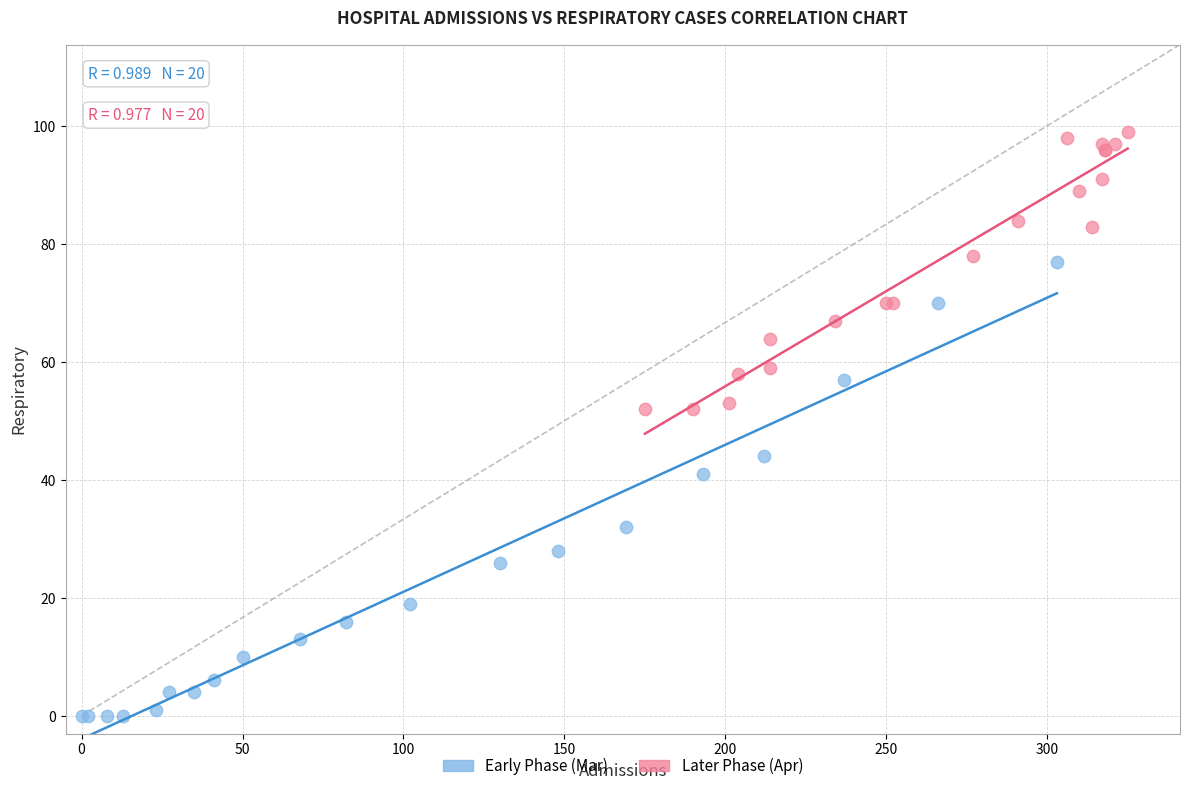

Which series has the largest Y range (max minus min)?

Early Phase (Mar)